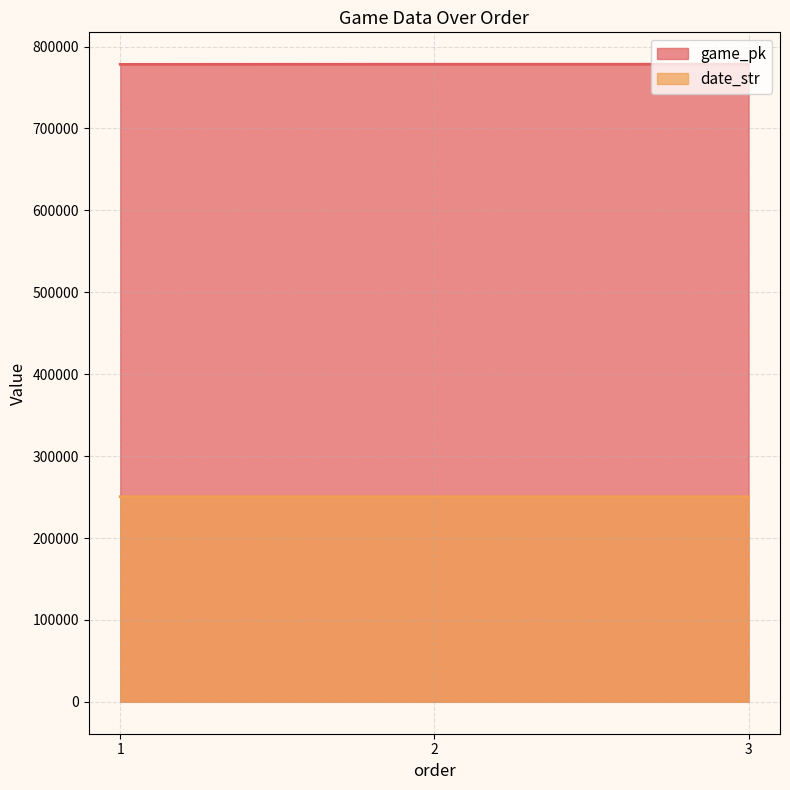

Where does the game_pk series first go above 778425?

3